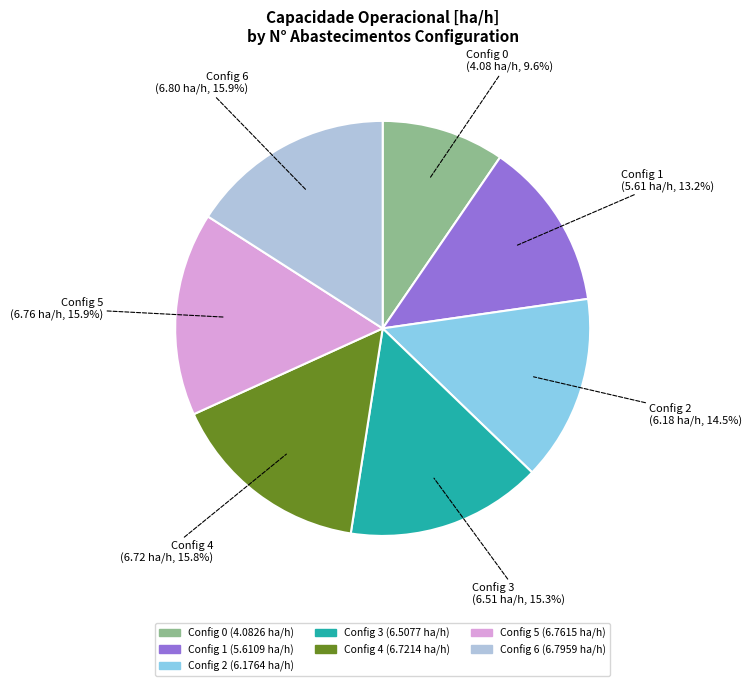

Which has a higher value, Config 0 or Config 6?

Config 6